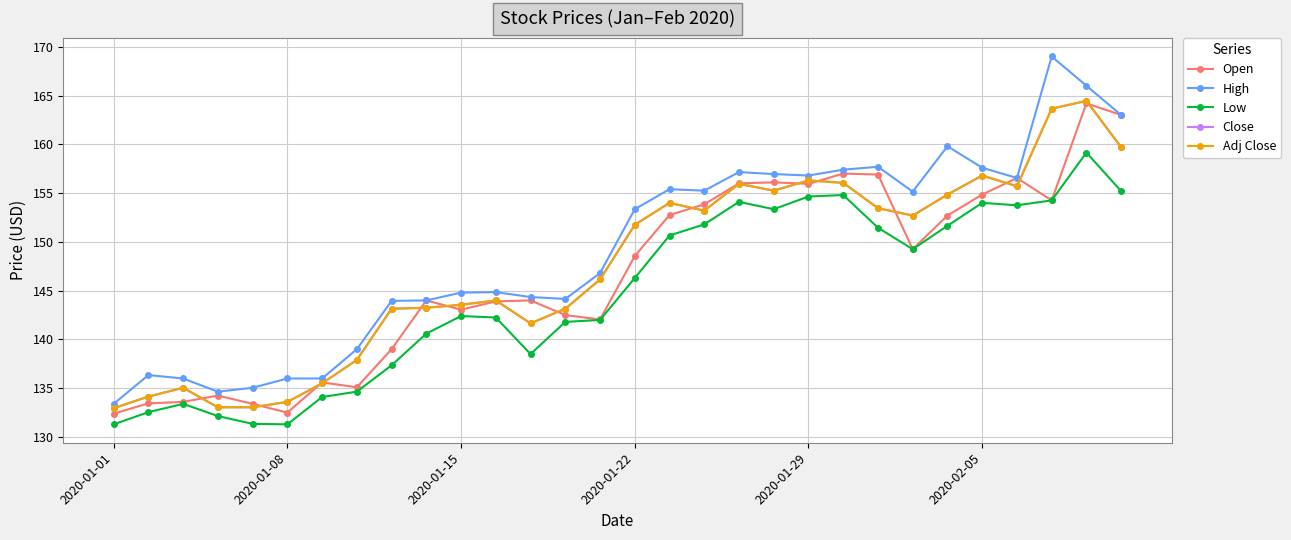

Does the chart have visible grid lines?

Yes